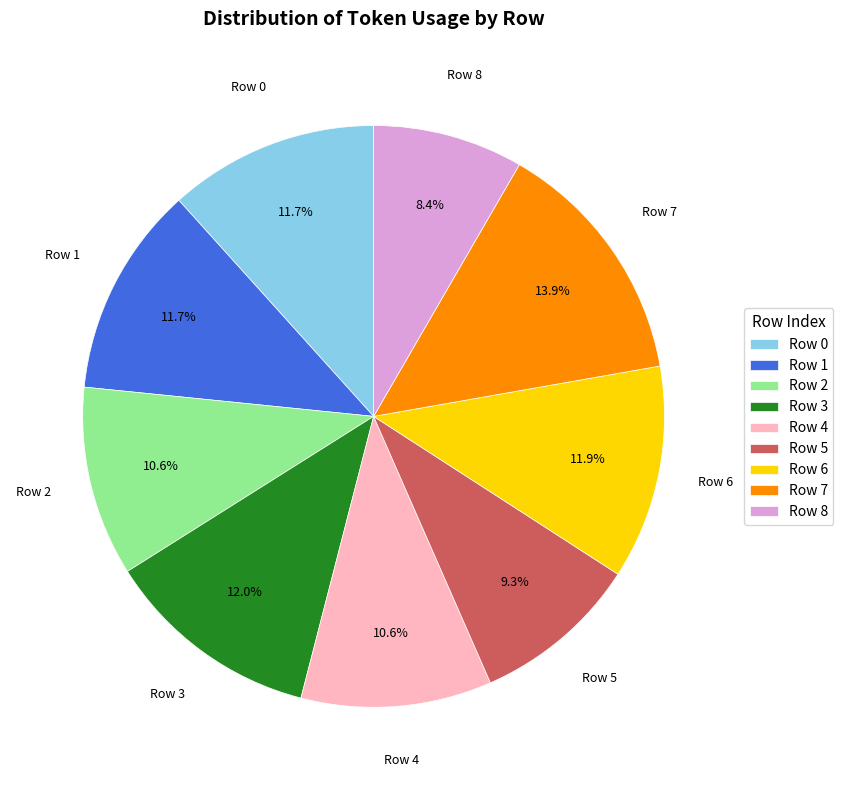

Does any single category account for the majority?

No